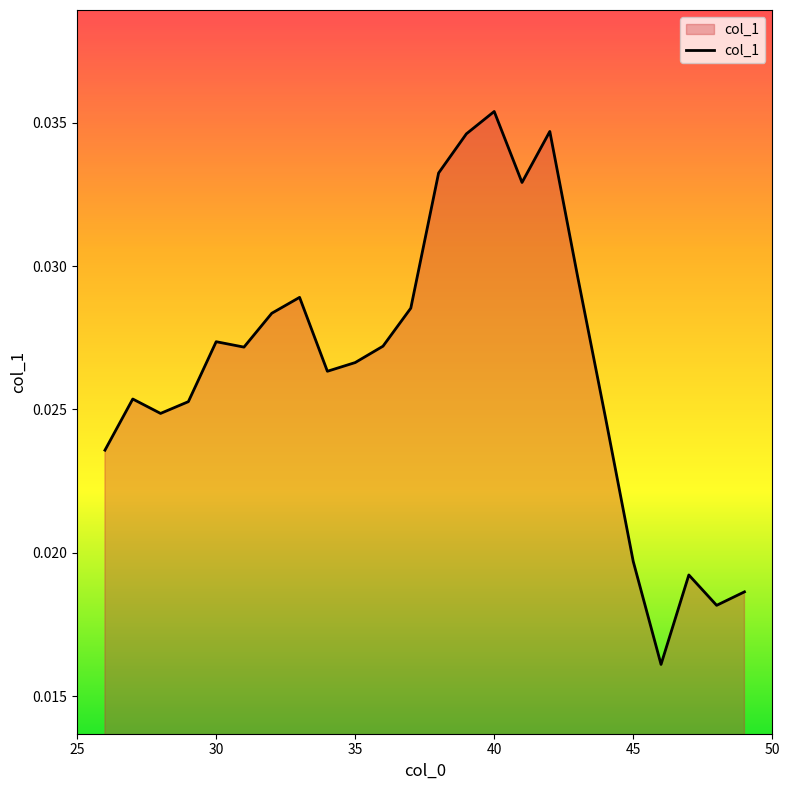

How many lines are shown in the chart?

1